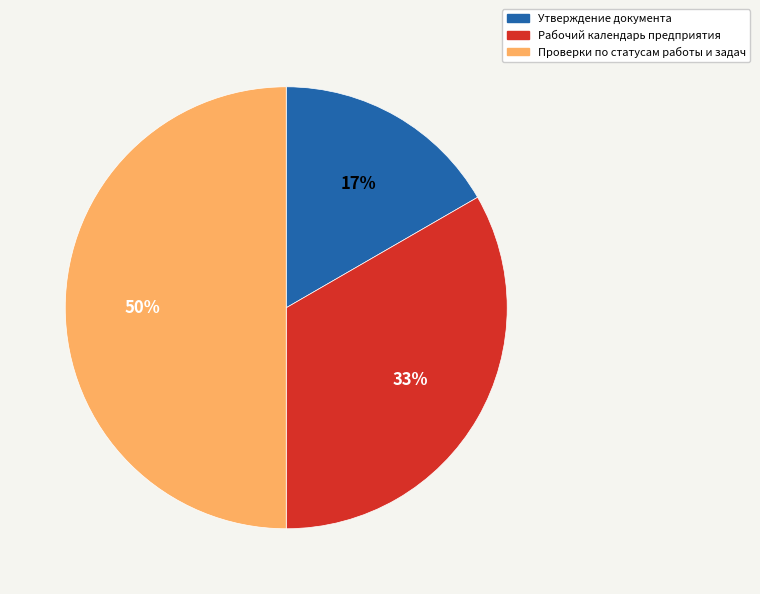

To the nearest percent, what is the combined percentage of Рабочий календарь предприятия and Утверждение документа?

50%